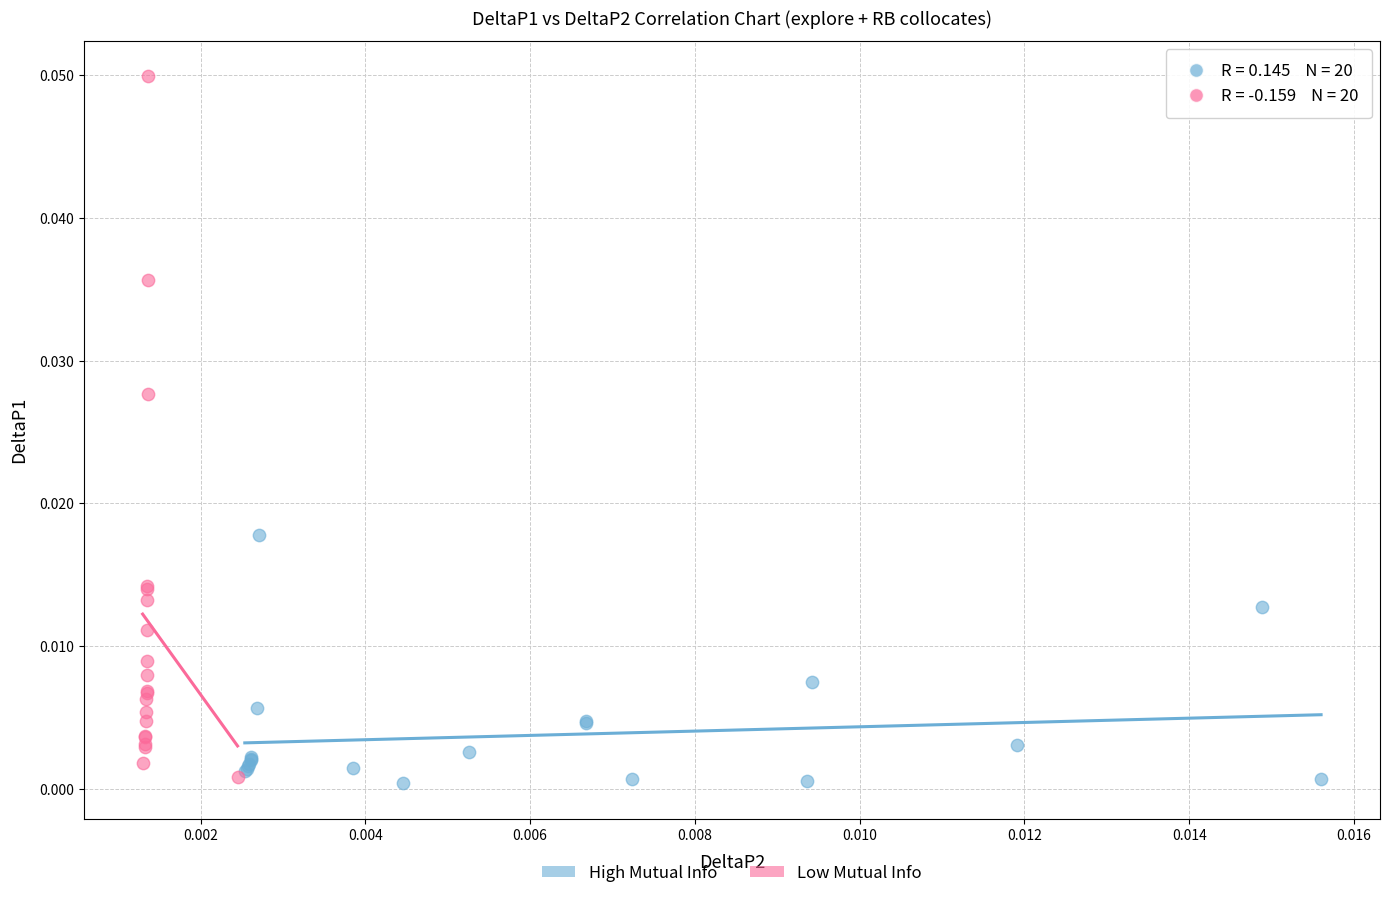

What are all the series names shown in the legend?

High Mutual Info, Low Mutual Info